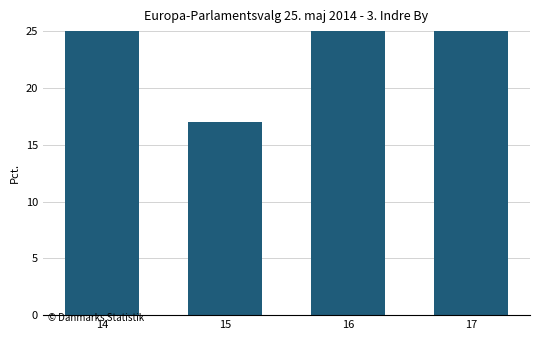

What is the average value?

45